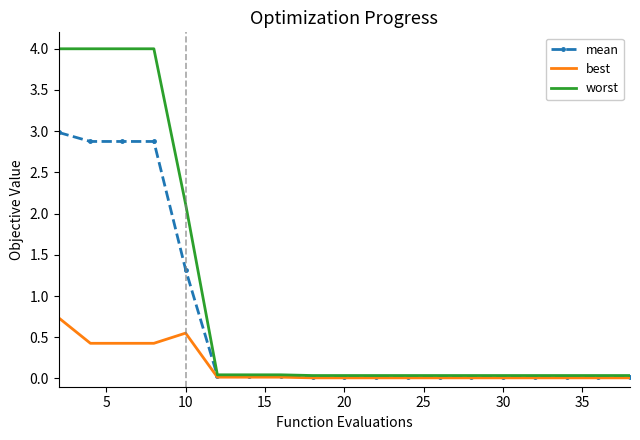

What is the greatest value displayed?

4.0